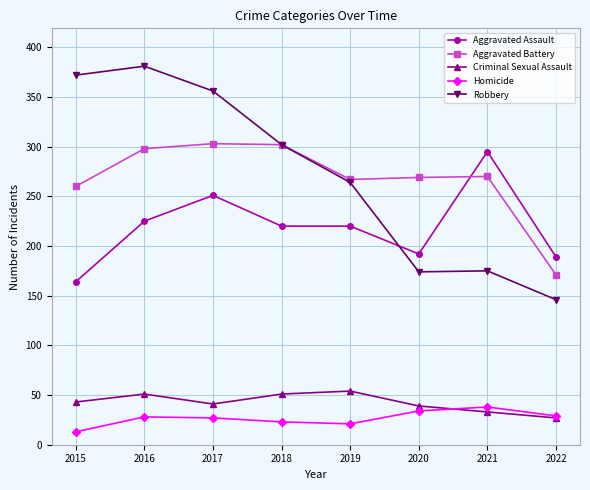

The value of Aggravated Assault at 2016 is 86. True or false?

False